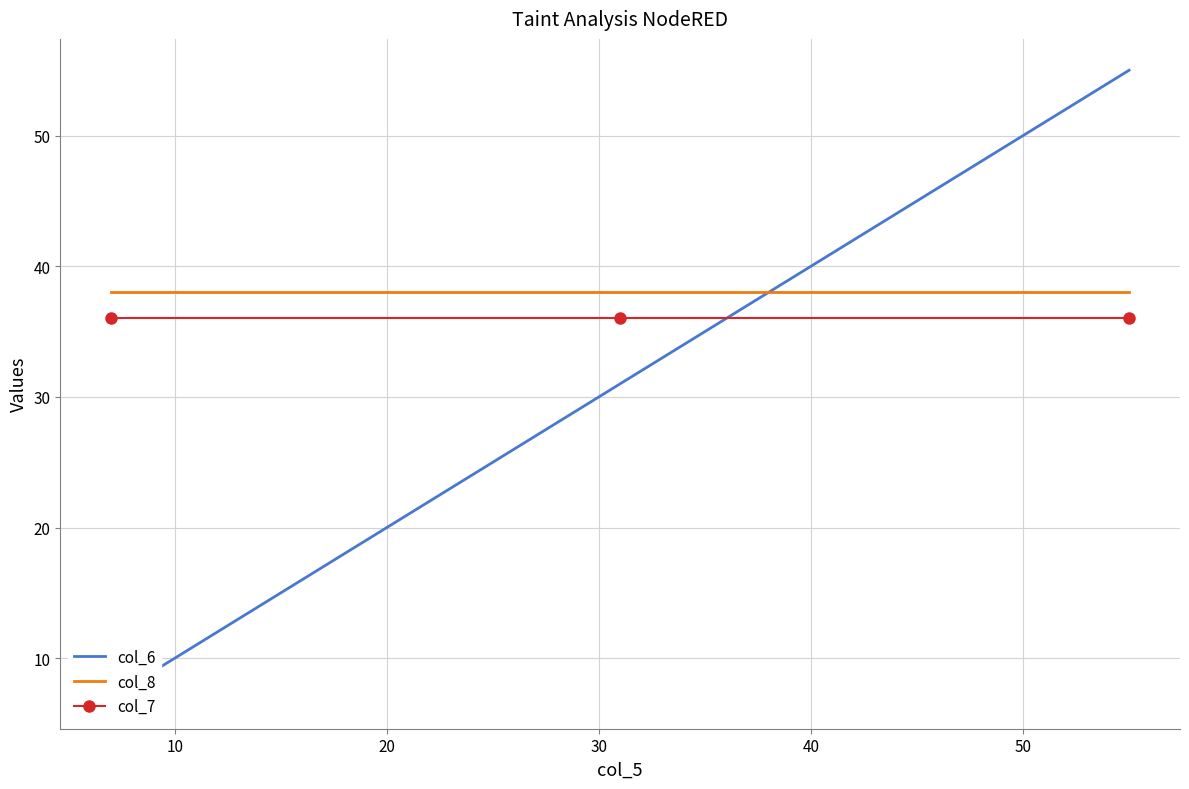

What is the highest value of the col_8 series?

38